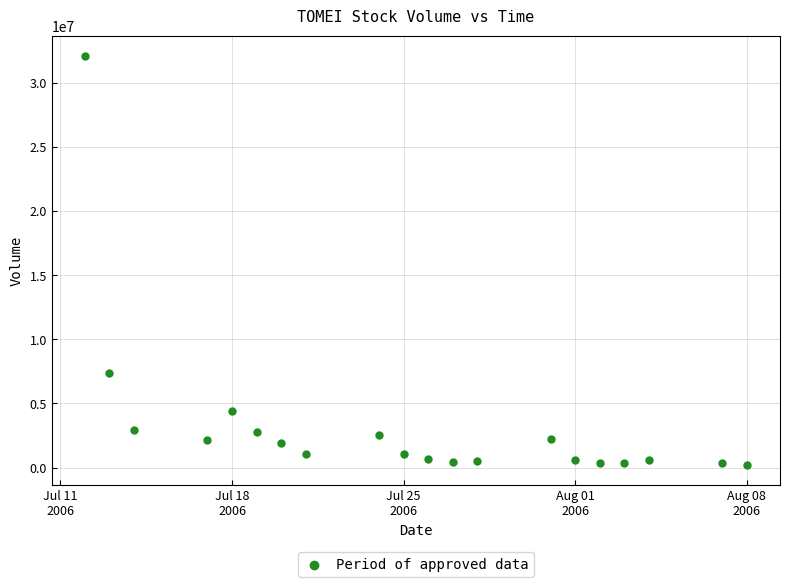

What is the range of Y values (max minus min)?

31875500